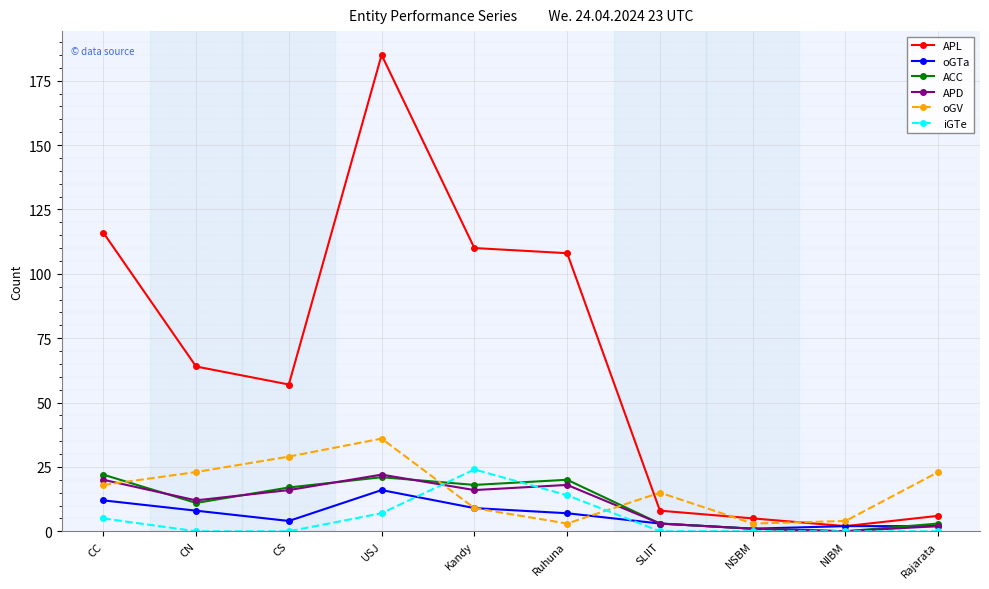

How many lines are shown in the chart?

6